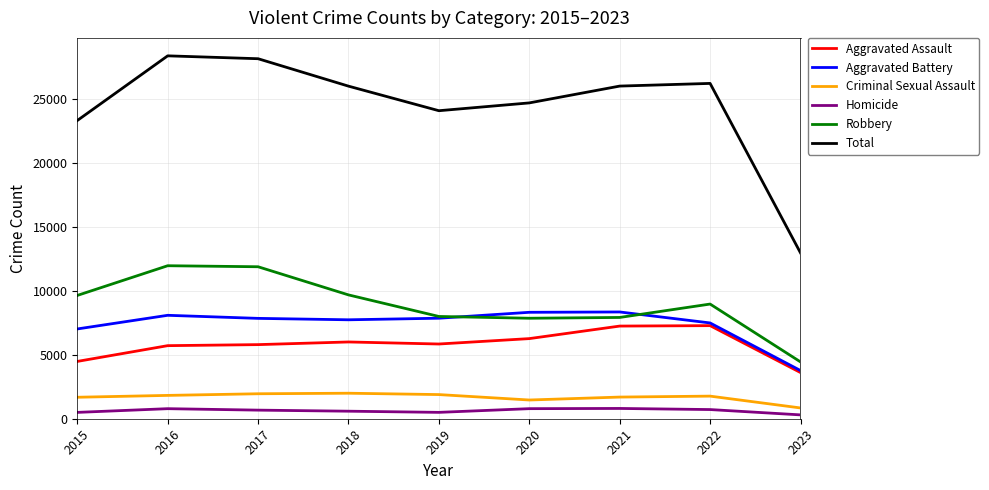

Is it true that Homicide equals 498 at 2019?

True